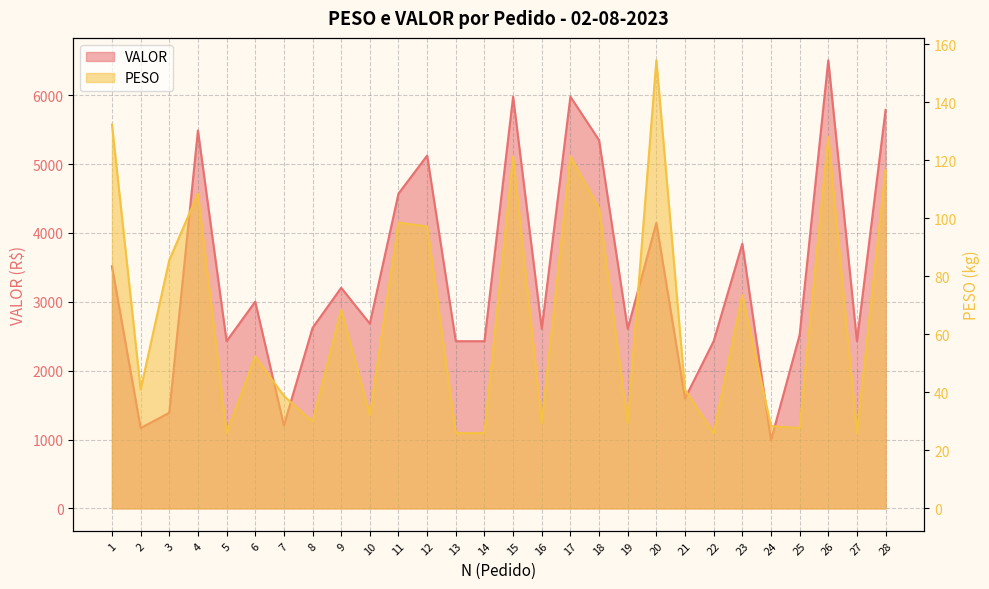

What is the value of the VALOR point at the 21st from the left?

1597.5